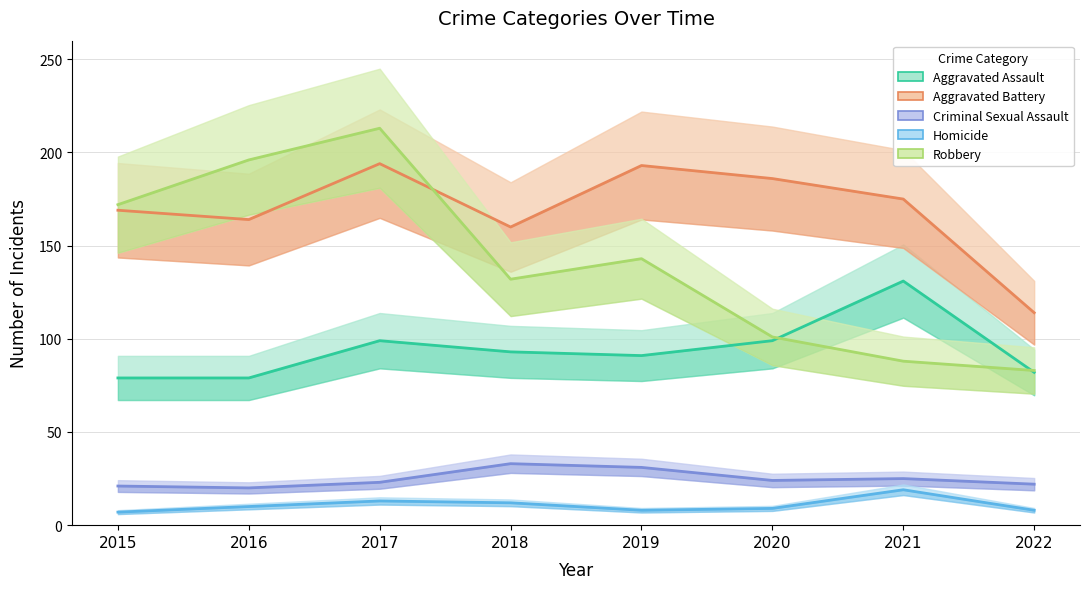

True or false: Aggravated Battery and Homicide cross at least once.

False